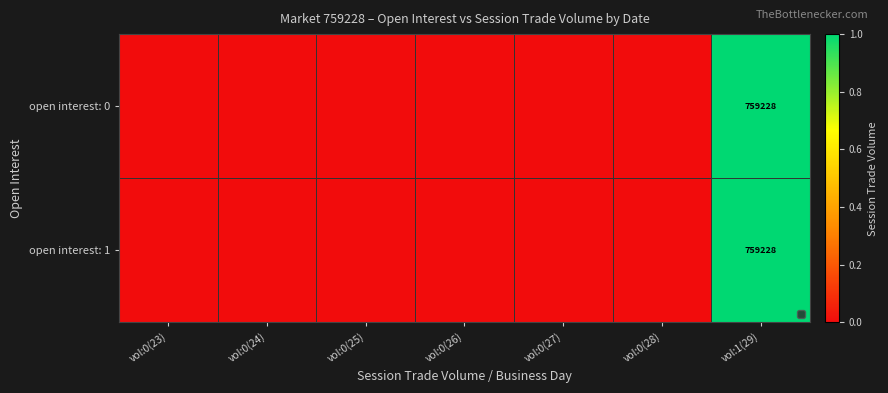

At which category is the sum across all series the highest?

vol:1(29)